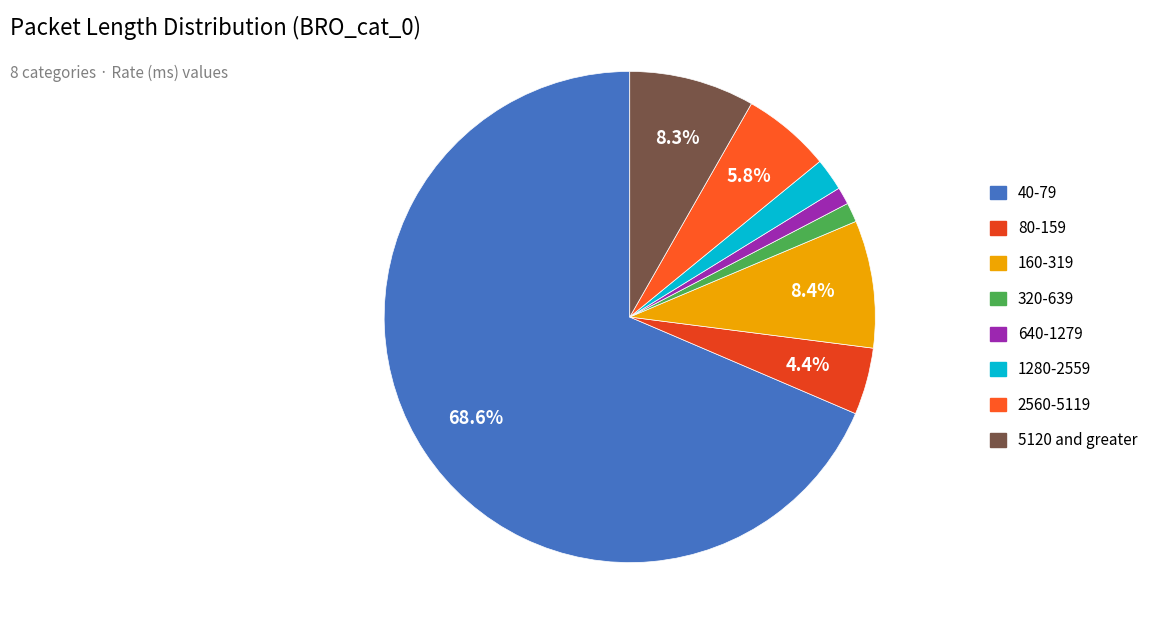

How many slices are in this pie chart?

8